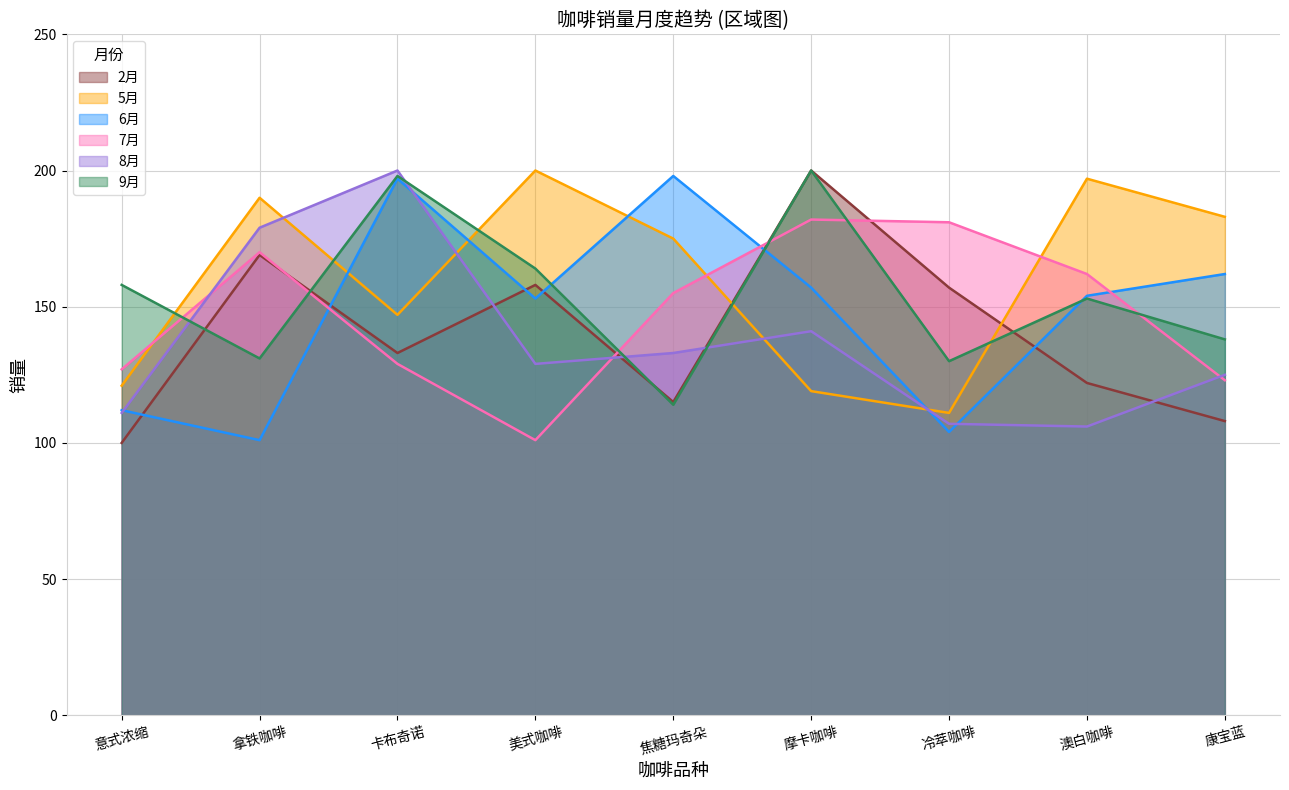

Reading left to right, list all the values displayed in this chart.

2月: 意式浓缩=100	拿铁咖啡=169	卡布奇诺=133	美式咖啡=158	焦糖玛奇朵=115	摩卡咖啡=200	冷萃咖啡=157	澳白咖啡=122	康宝蓝=108
5月: 意式浓缩=121	拿铁咖啡=190	卡布奇诺=147	美式咖啡=200	焦糖玛奇朵=175	摩卡咖啡=119	冷萃咖啡=111	澳白咖啡=197	康宝蓝=183
6月: 意式浓缩=112	拿铁咖啡=101	卡布奇诺=197	美式咖啡=153	焦糖玛奇朵=198	摩卡咖啡=157	冷萃咖啡=104	澳白咖啡=154	康宝蓝=162
7月: 意式浓缩=127	拿铁咖啡=170	卡布奇诺=129	美式咖啡=101	焦糖玛奇朵=155	摩卡咖啡=182	冷萃咖啡=181	澳白咖啡=162	康宝蓝=123
8月: 意式浓缩=111	拿铁咖啡=179	卡布奇诺=200	美式咖啡=129	焦糖玛奇朵=133	摩卡咖啡=141	冷萃咖啡=107	澳白咖啡=106	康宝蓝=125
9月: 意式浓缩=158	拿铁咖啡=131	卡布奇诺=198	美式咖啡=164	焦糖玛奇朵=114	摩卡咖啡=200	冷萃咖啡=130	澳白咖啡=153	康宝蓝=138